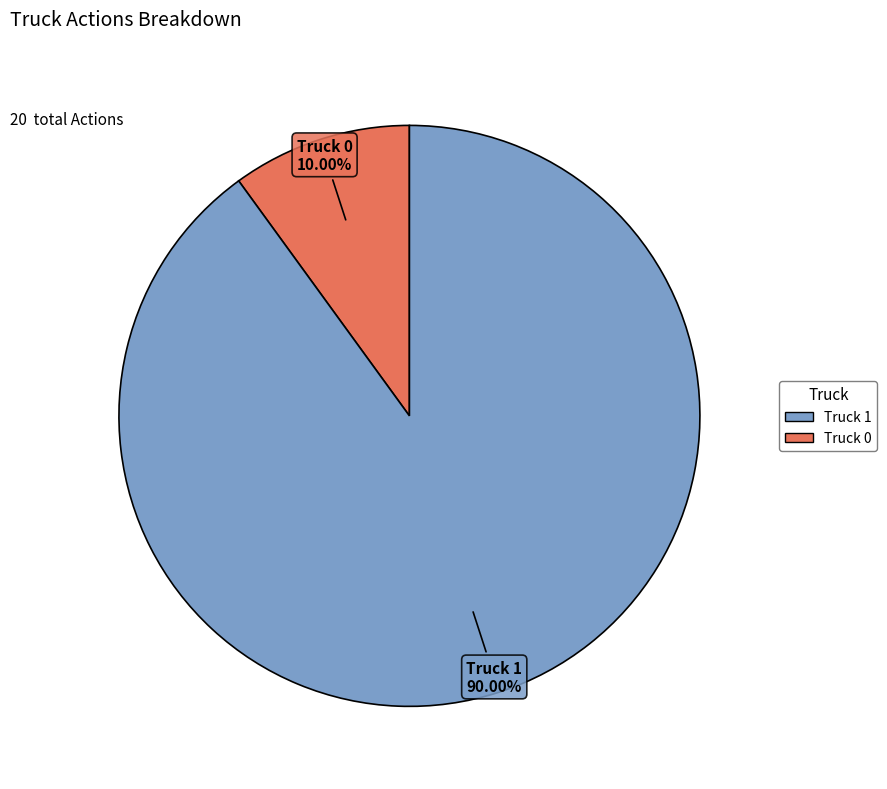

Is there a majority slice in this chart?

Yes